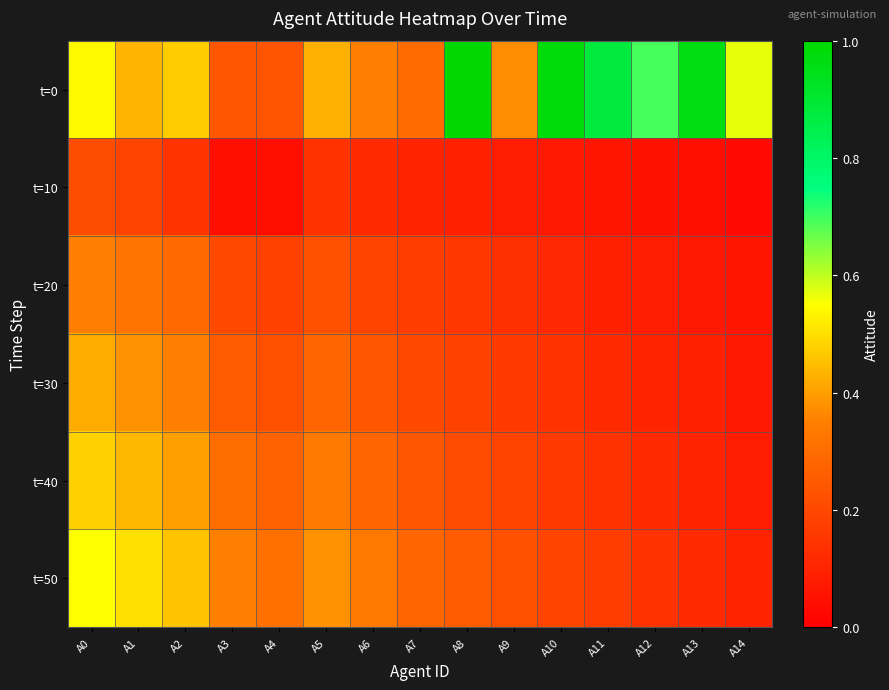

Which has a higher value, A3 or A6?

A6